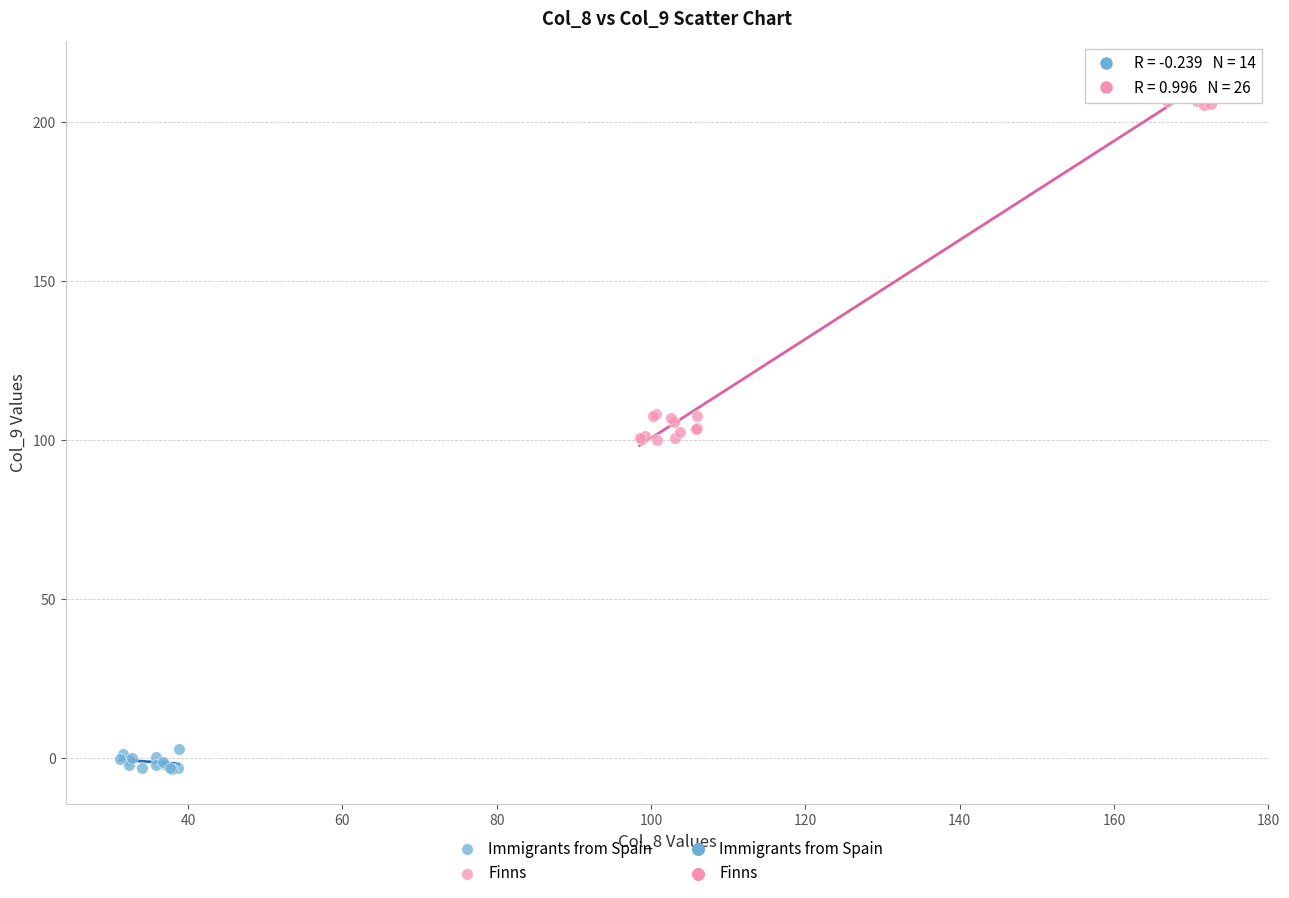

Which series contains the lowest Y value?

Immigrants from Spain